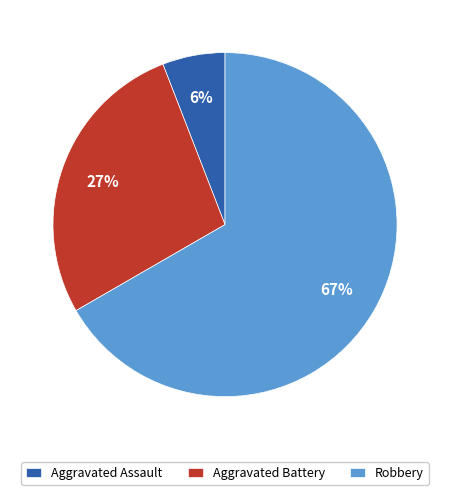

Which slice is the largest?

Robbery